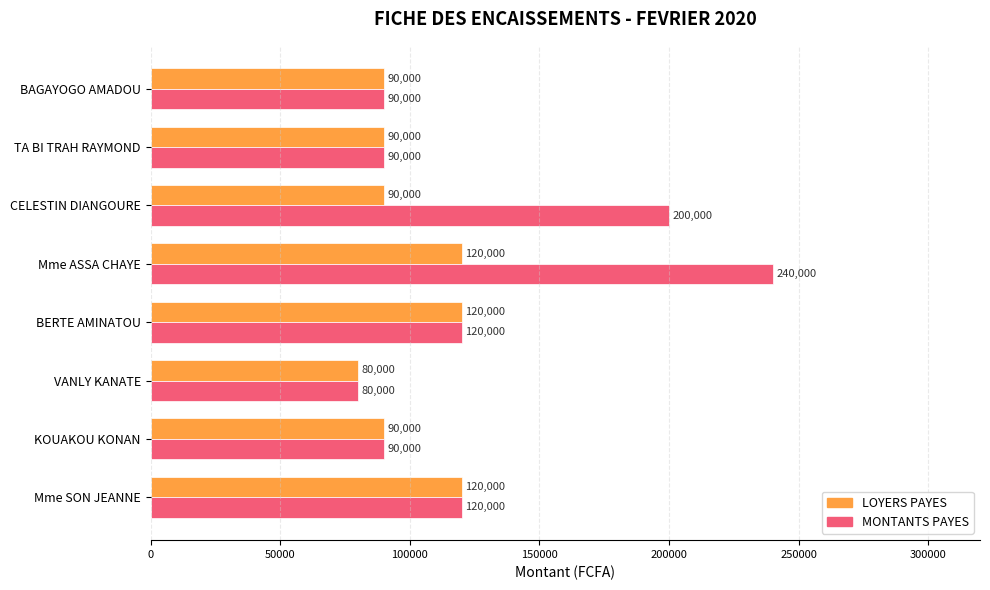

The value of LOYERS PAYES at VANLY KANATE is 80000. True or false?

True